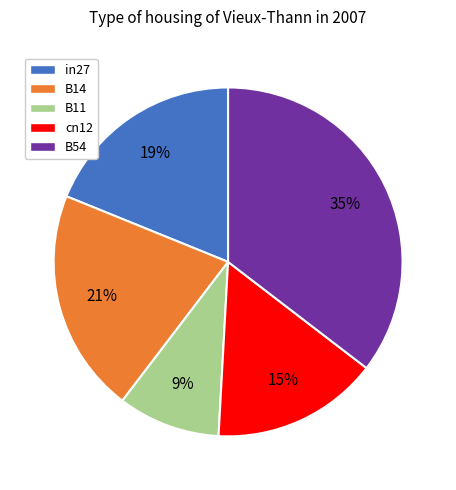

True or false: B11 accounts for 21% of the total.

False